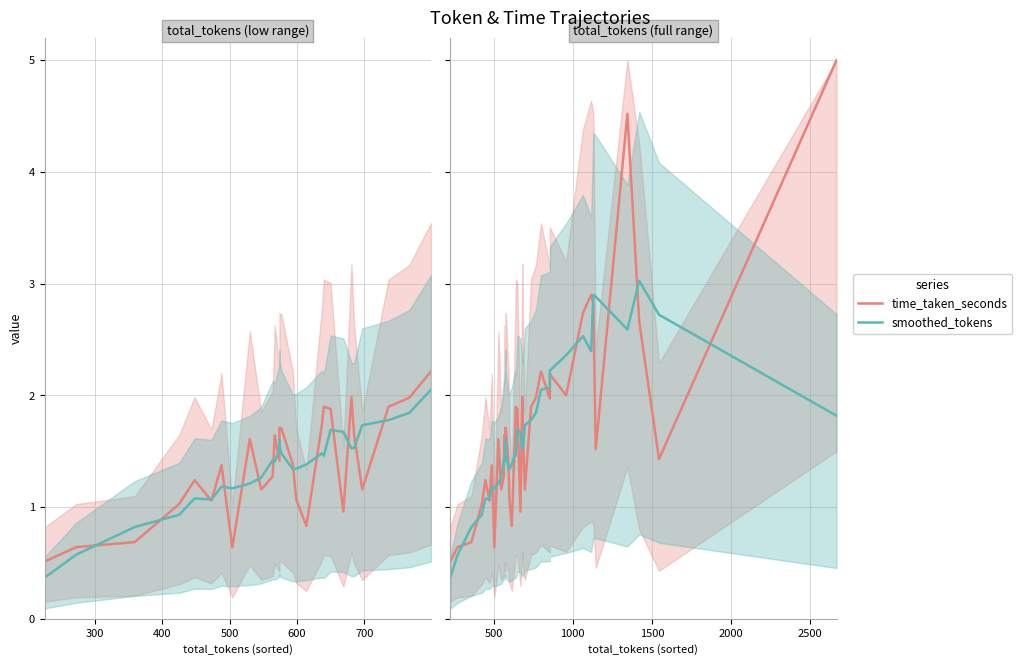

In time_taken_seconds, how many points are higher than both neighbors (excluding endpoints)?

11